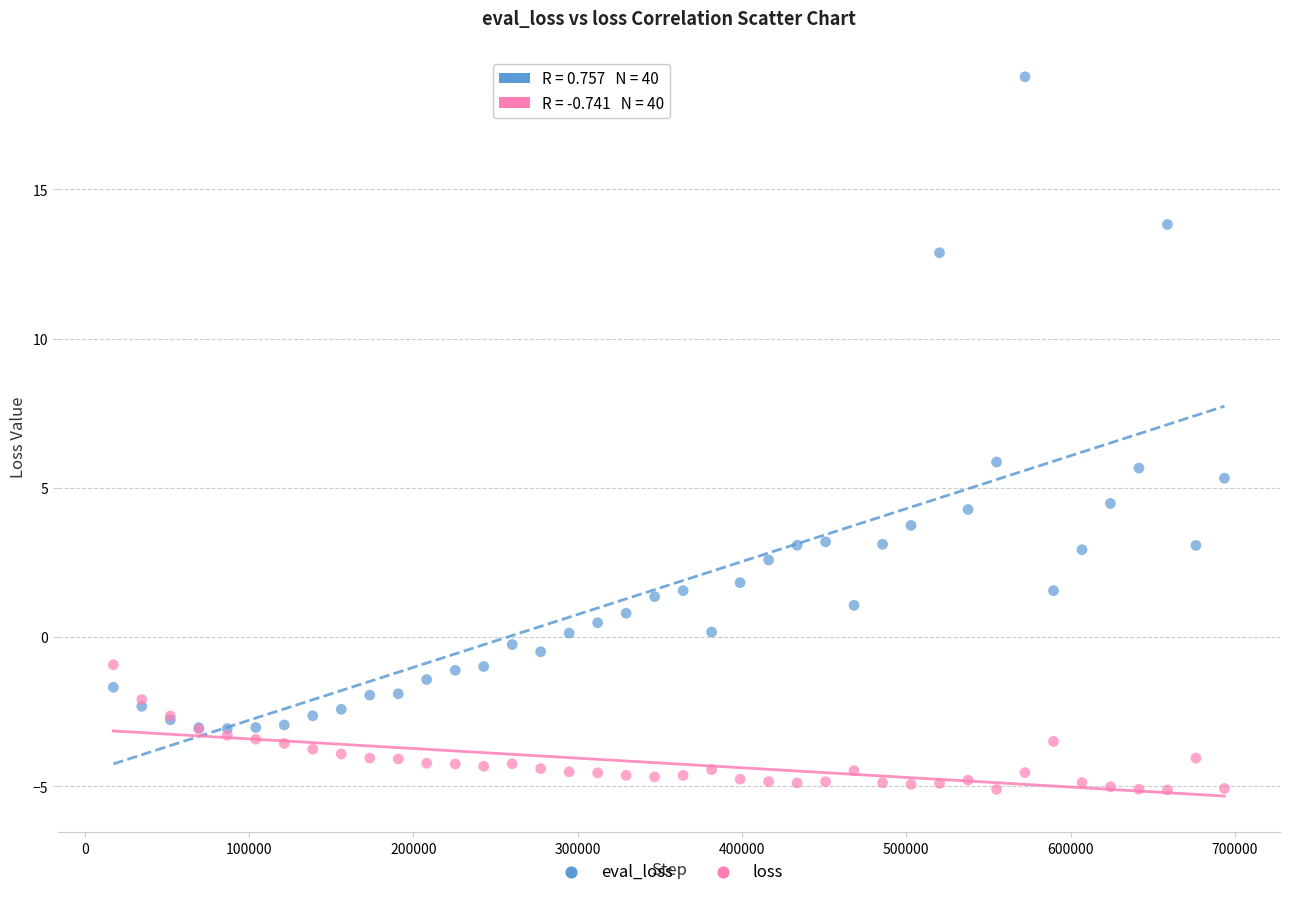

What are all the series names shown in the legend?

eval_loss, loss